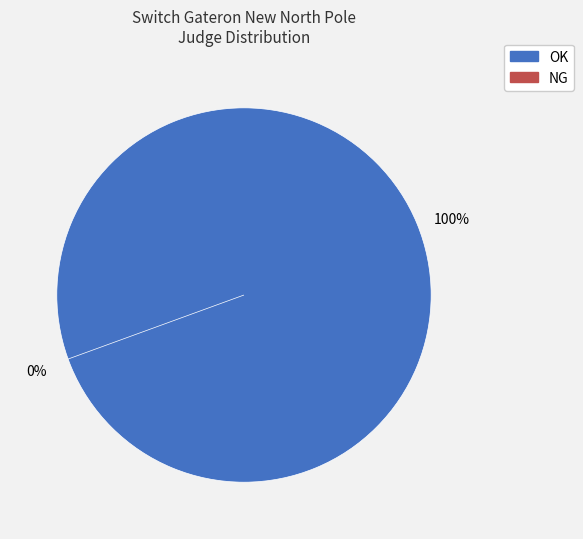

Which slice represents more than half of the pie?

OK